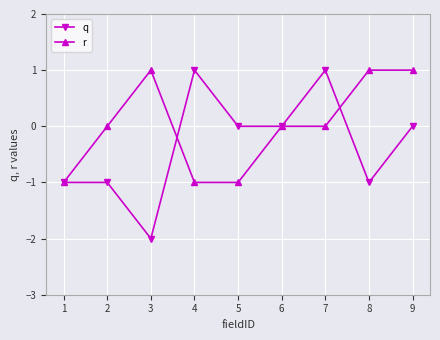

How many lines are shown in the chart?

2